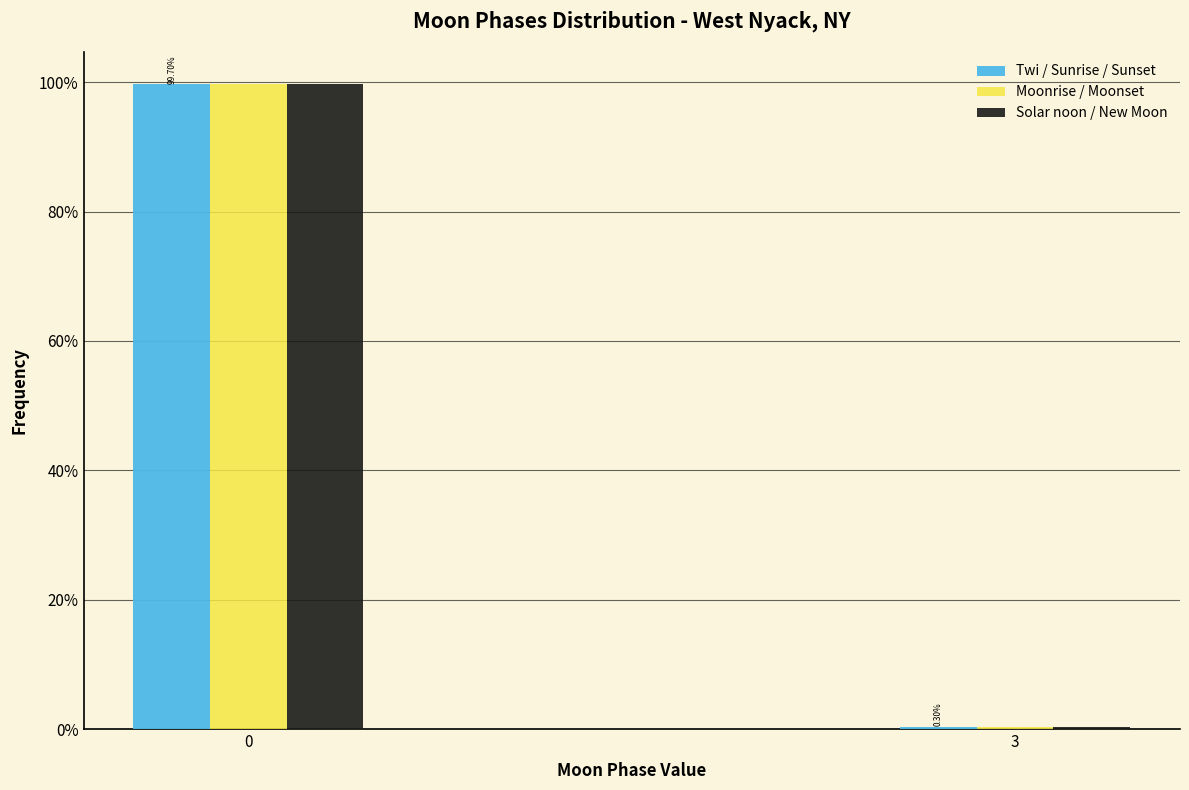

Are the bars grouped side by side (vs. stacked)?

Yes